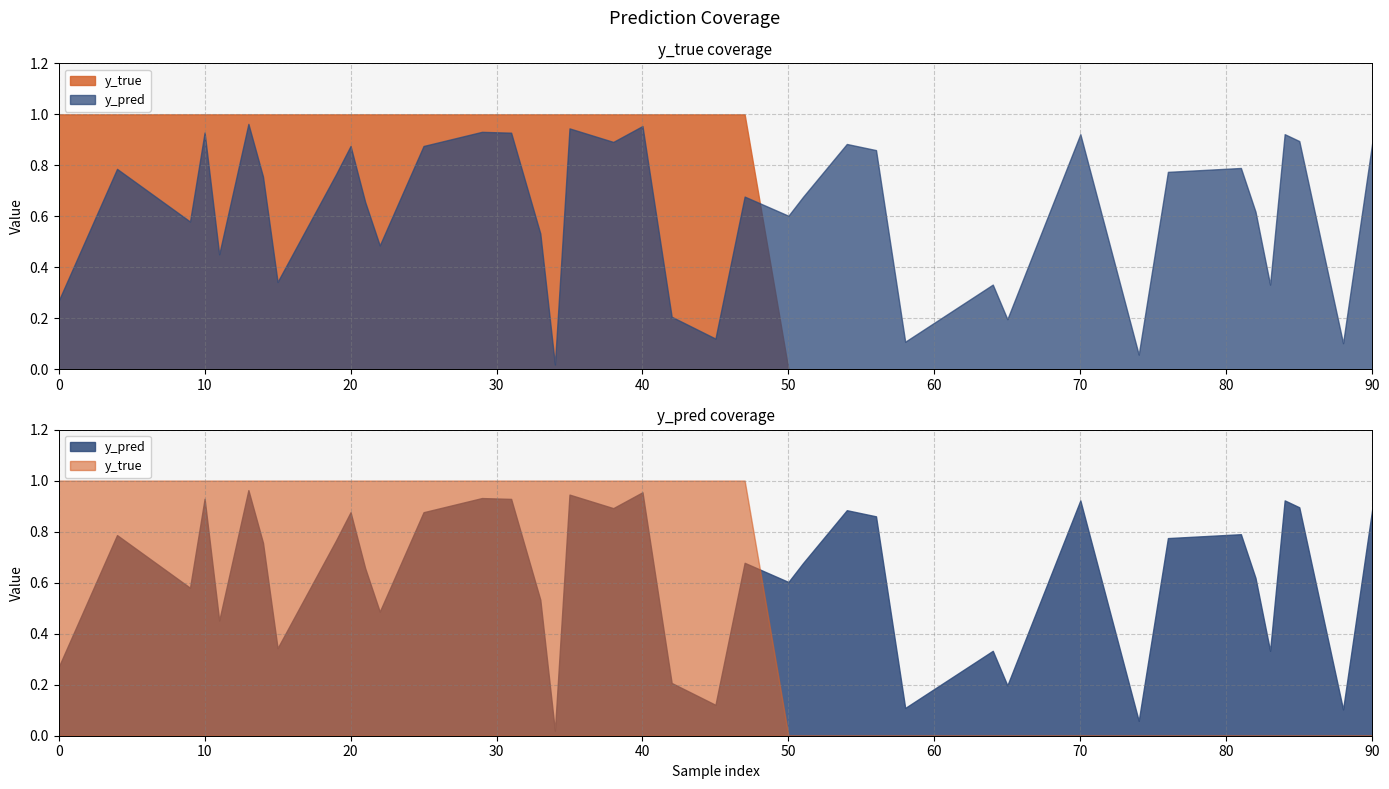

Reading right to left, extract all data points from this chart.

y_pred: 0.9	0.1	0.9	0.9	0.3	0.6	0.8	0.8	0.1	0.9	0.2	0.3	0.1	0.9	0.9	0.7	0.6	0.7	0.1	0.2	1.0	0.9	0.9	0.0	0.5	0.9	0.9	0.9	0.5	0.7	0.9	0.8	0.3	0.8	1.0	0.5	0.9	0.6	0.8	0.3
y_true: 0.0	0.0	0.0	0.0	0.0	0.0	0.0	0.0	0.0	0.0	0.0	0.0	0.0	0.0	0.0	0.0	0.0	1.0	1.0	1.0	1.0	1.0	1.0	1.0	1.0	1.0	1.0	1.0	1.0	1.0	1.0	1.0	1.0	1.0	1.0	1.0	1.0	1.0	1.0	1.0